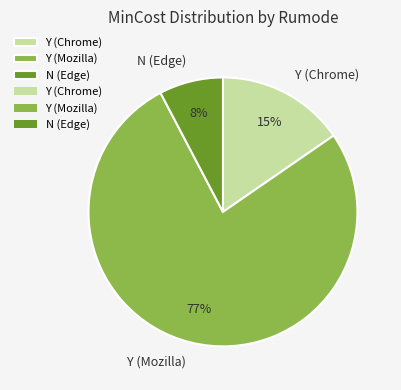

Which has a higher value, Y (Chrome) or N (Edge)?

Y (Chrome)